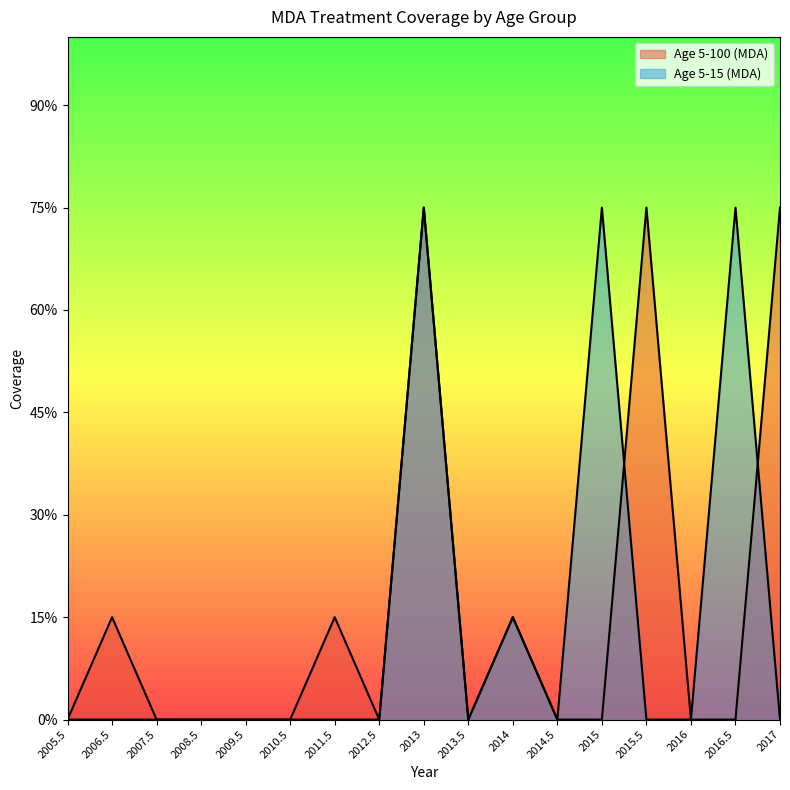

List the labels in order of Age 5-15 (MDA) value, smallest first.

2005.5, 2006.5, 2007.5, 2008.5, 2009.5, 2010.5, 2011.5, 2012.5, 2013.5, 2014.5, 2015.5, 2016, 2017, 2014, 2013, 2015, 2016.5